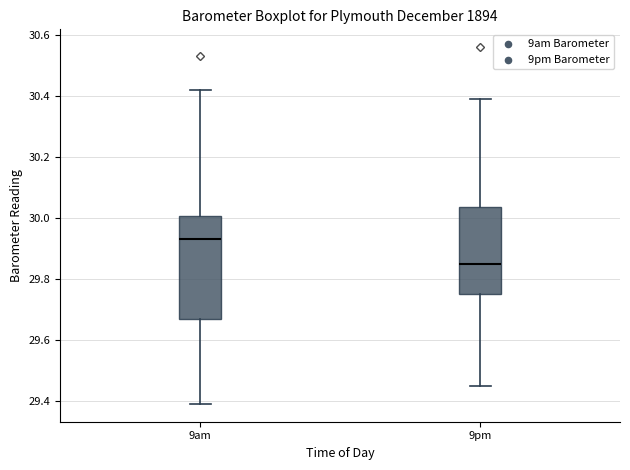

Comparing the boxes themselves (not the whiskers), which one is the tallest?

9am